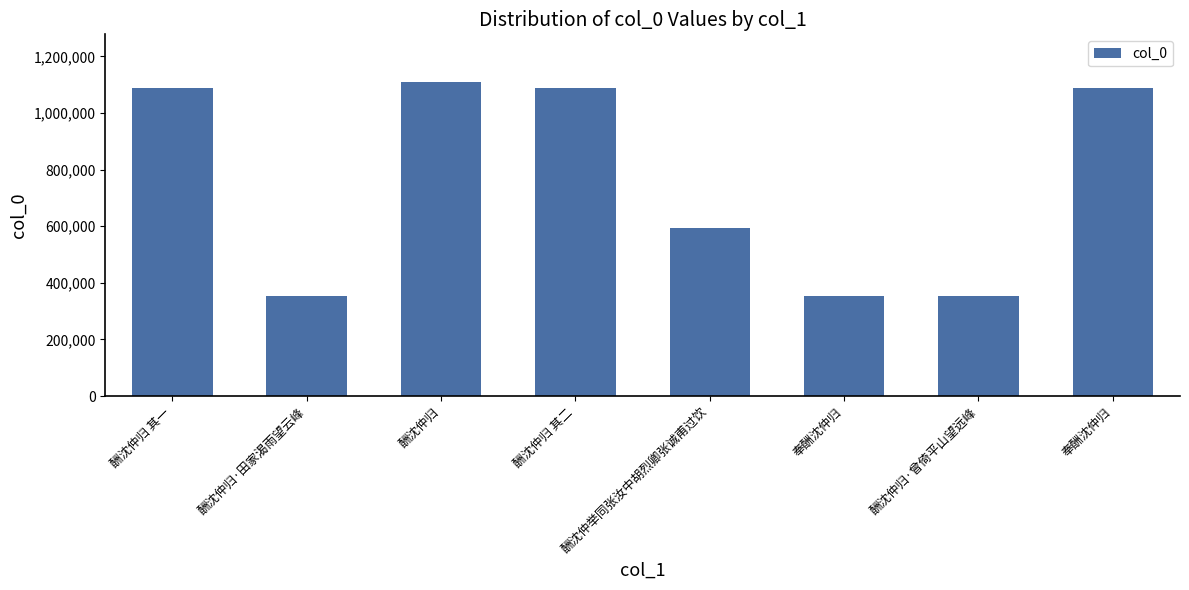

What is the ratio of the value at 奉酬沈仲归 to the value at 酬沈仲举同张汝中胡烈卿张诚甫过饮?

1.8